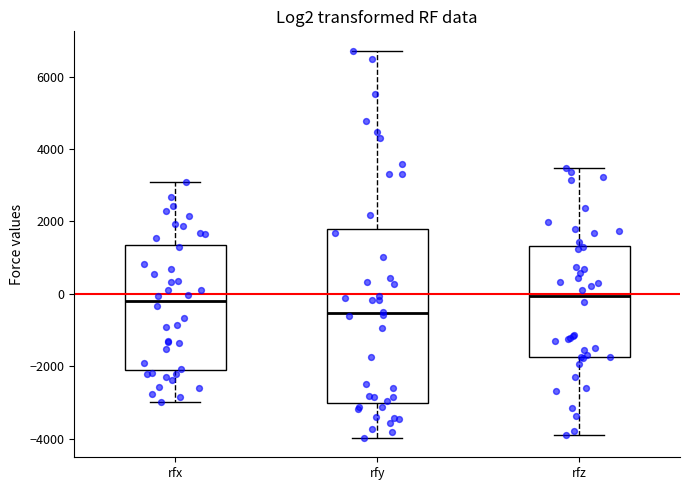

Comparing the boxes themselves (not the whiskers), which one is the tallest?

rfy